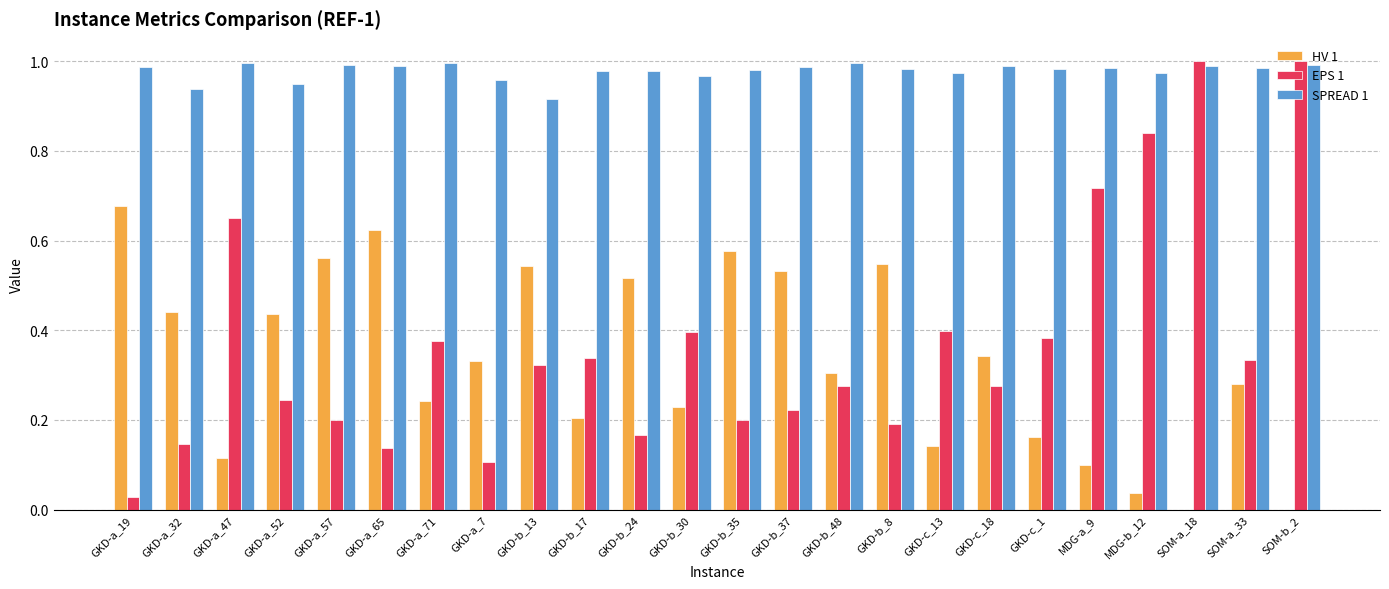

What is the total value across all series at SOM-a_18?

2.0